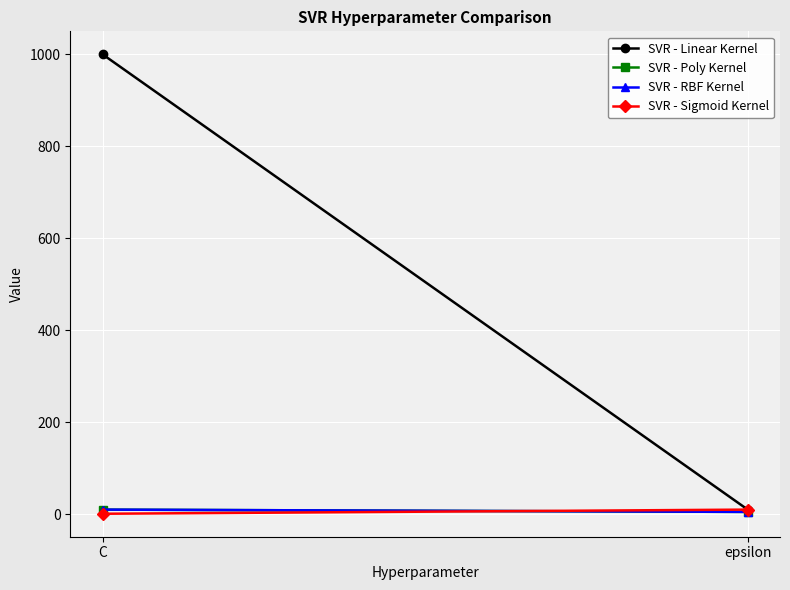

What position from the left is C?

1